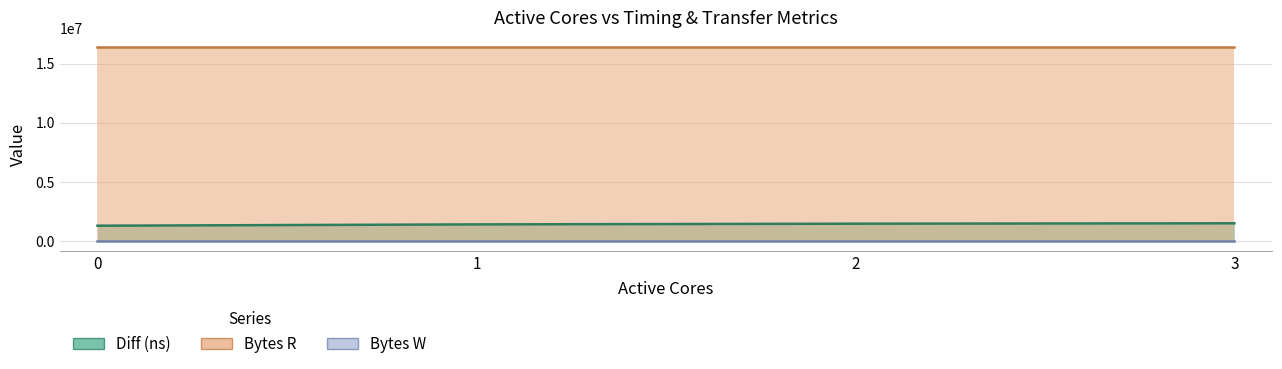

At which label is Diff (ns) closest to 1396529?

1